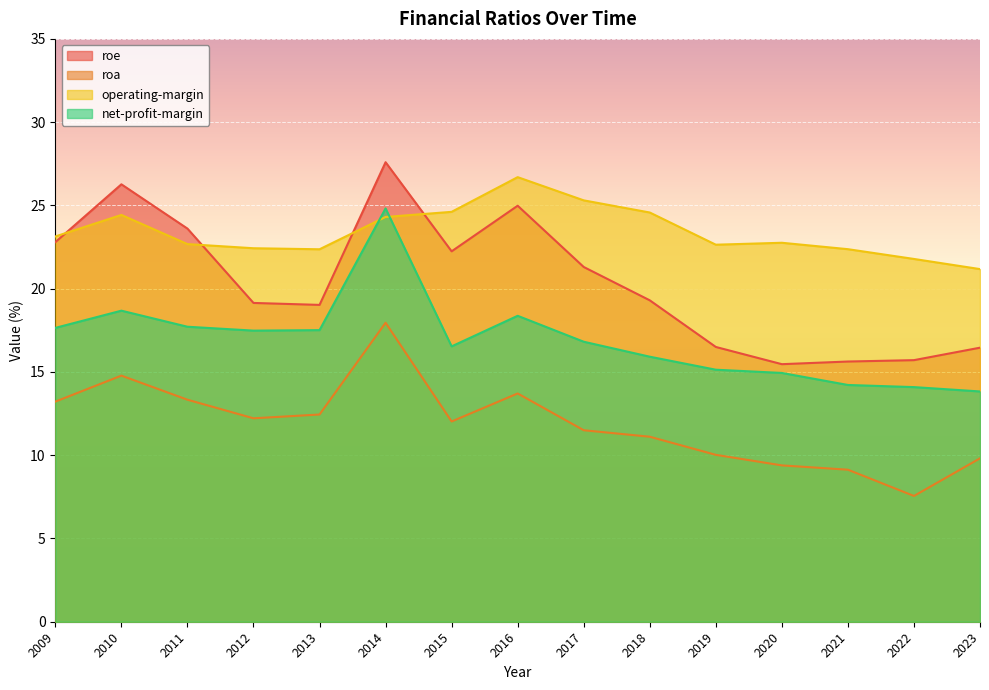

Reading right to left, extract all data points from this chart.

roe: 16.5	15.7	15.6	15.5	16.5	19.3	21.3	25.0	22.2	27.6	19.0	19.1	23.6	26.3	22.8
roa: 9.8	7.6	9.1	9.4	10.0	11.1	11.5	13.7	12.0	18.0	12.4	12.2	13.3	14.8	13.2
operating-margin: 21.2	21.8	22.4	22.8	22.6	24.6	25.3	26.7	24.6	24.3	22.4	22.4	22.7	24.4	23.1
net-profit-margin: 13.8	14.1	14.2	14.9	15.1	15.9	16.8	18.4	16.5	24.8	17.5	17.5	17.7	18.7	17.6